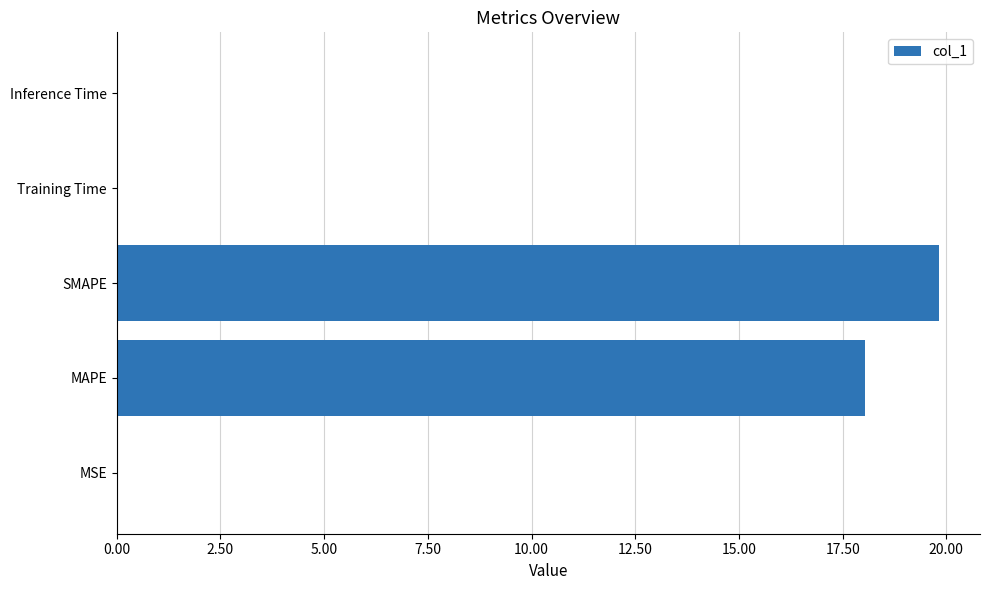

At which category does the chart reach its peak across all series?

SMAPE